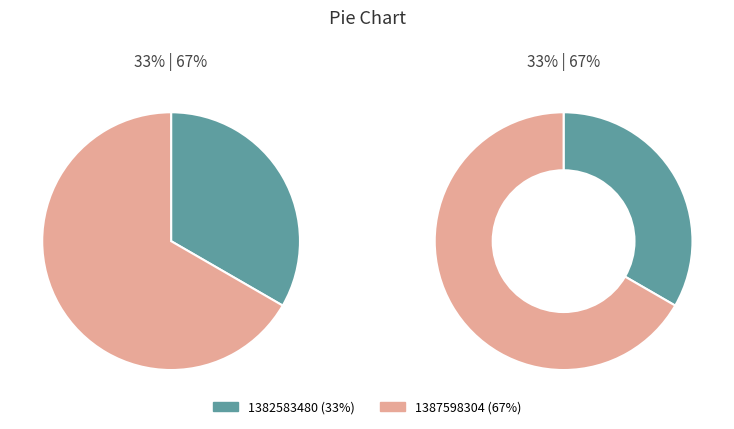

What is the majority slice?

1387598304